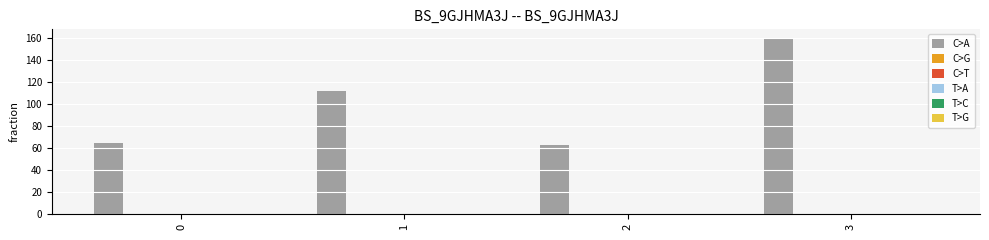

Reading left to right, what are all the values shown in this chart?

65	112	63	160